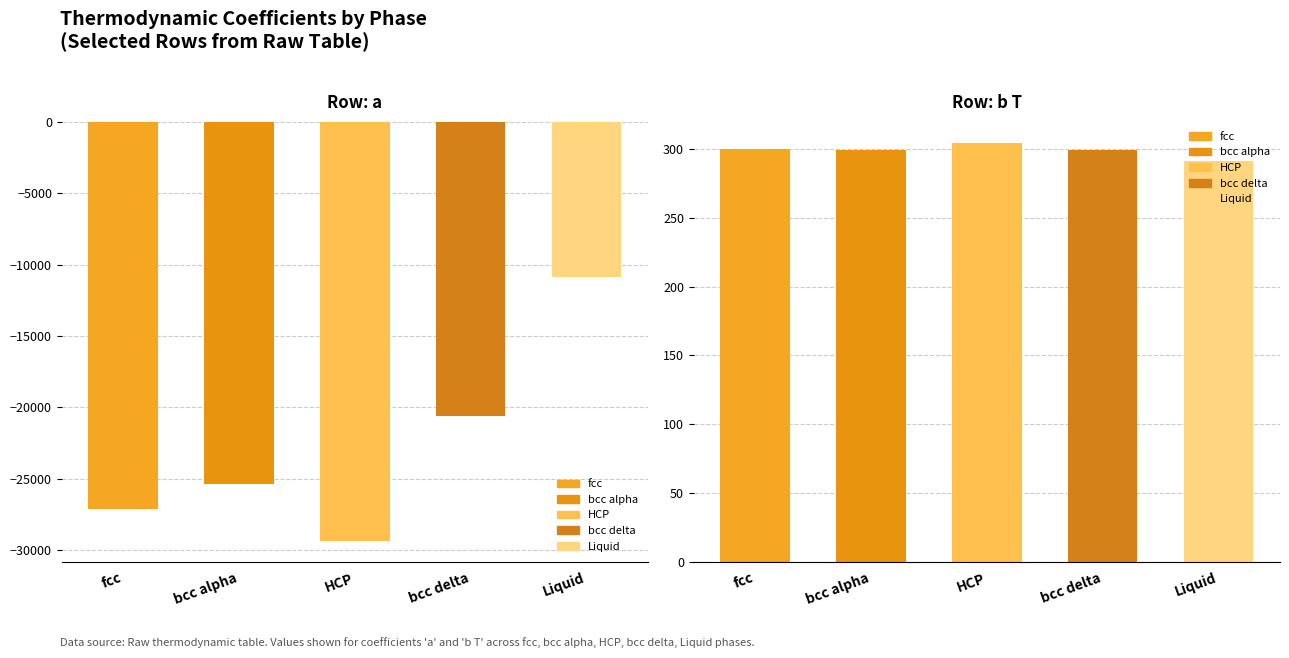

Rank the series by their maximum value, from lowest to highest.

a, b T